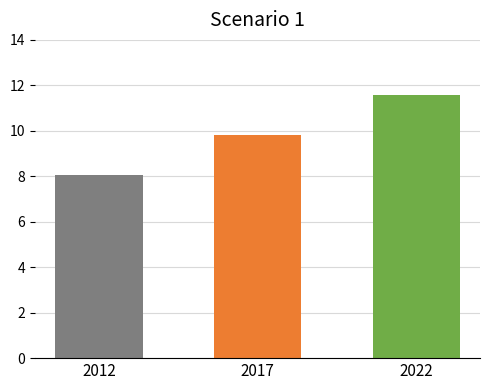

Approximately how many times larger is the value at 2012 compared to 2022?

0.7